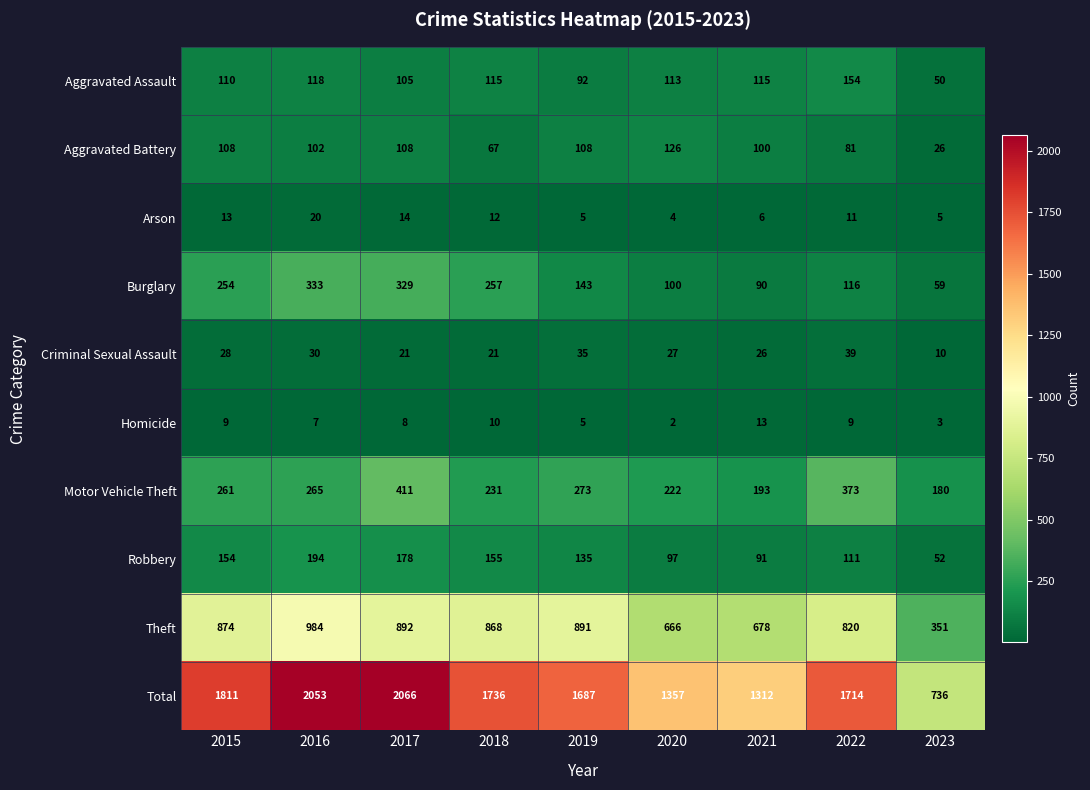

The Aggravated Assault series shows 110 at 2015. True or false?

True